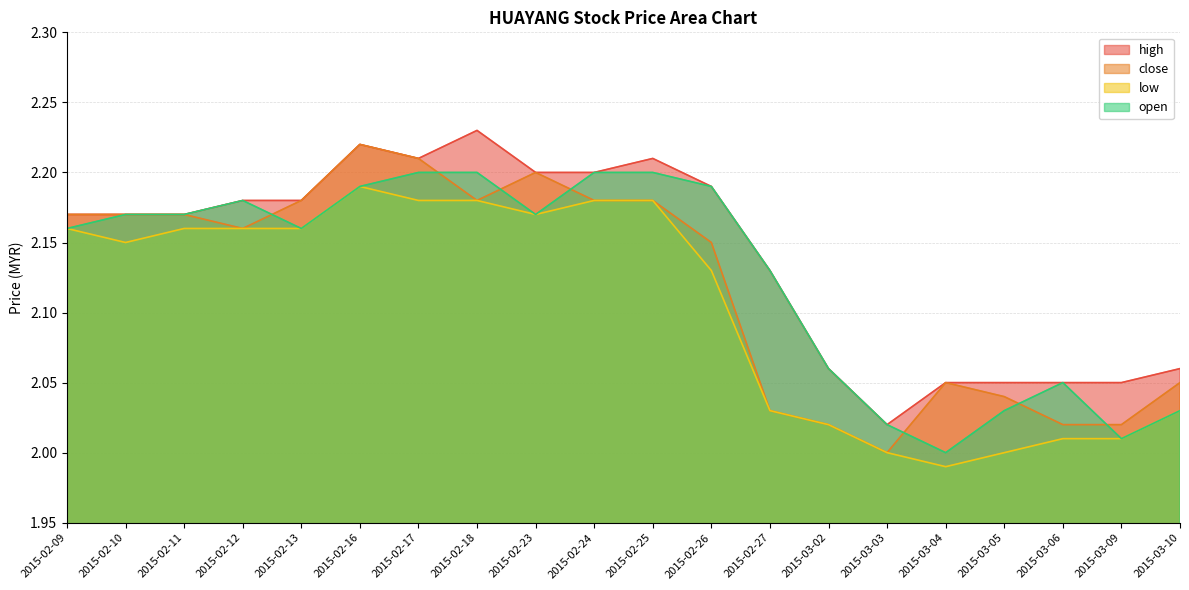

List the labels in order of high value, smallest first.

2015-03-03, 2015-03-04, 2015-03-05, 2015-03-06, 2015-03-09, 2015-03-02, 2015-03-10, 2015-02-27, 2015-02-09, 2015-02-10, 2015-02-11, 2015-02-12, 2015-02-13, 2015-02-26, 2015-02-23, 2015-02-24, 2015-02-17, 2015-02-25, 2015-02-16, 2015-02-18